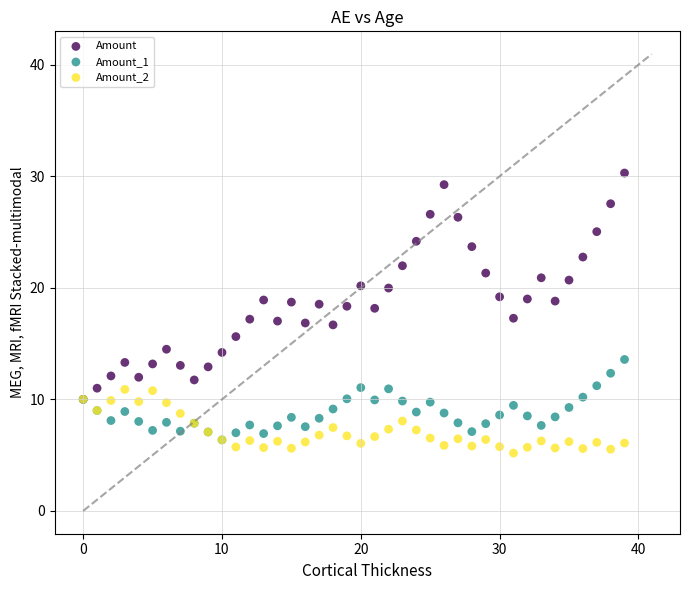

What are all the series names shown in the legend?

Amount, Amount_1, Amount_2